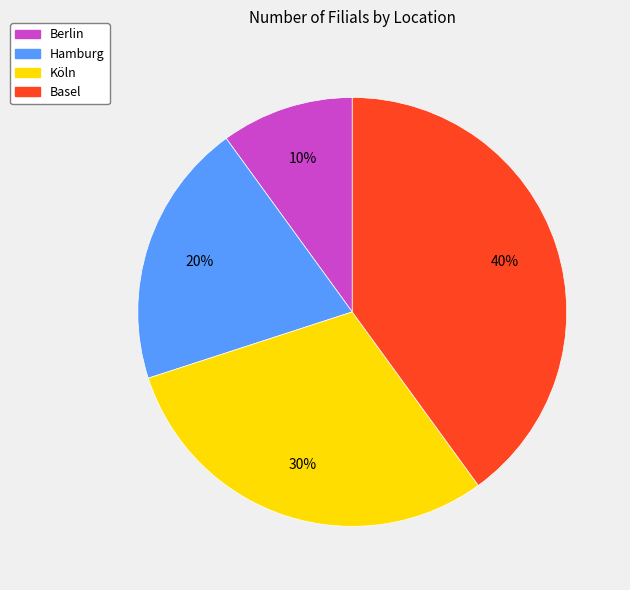

Combined, do Hamburg and Berlin account for over 50%?

No